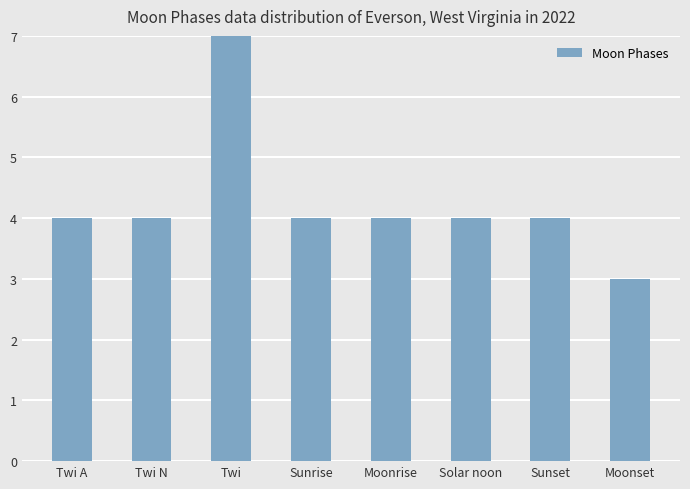

What is the average value?

4